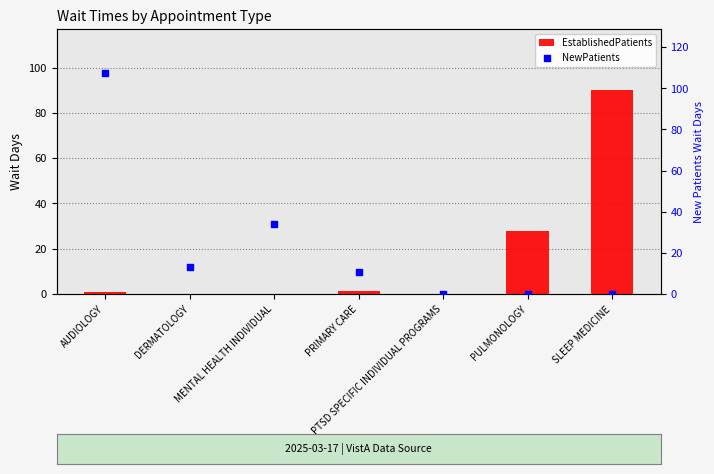

Which series has the largest total across all categories?

NewPatients